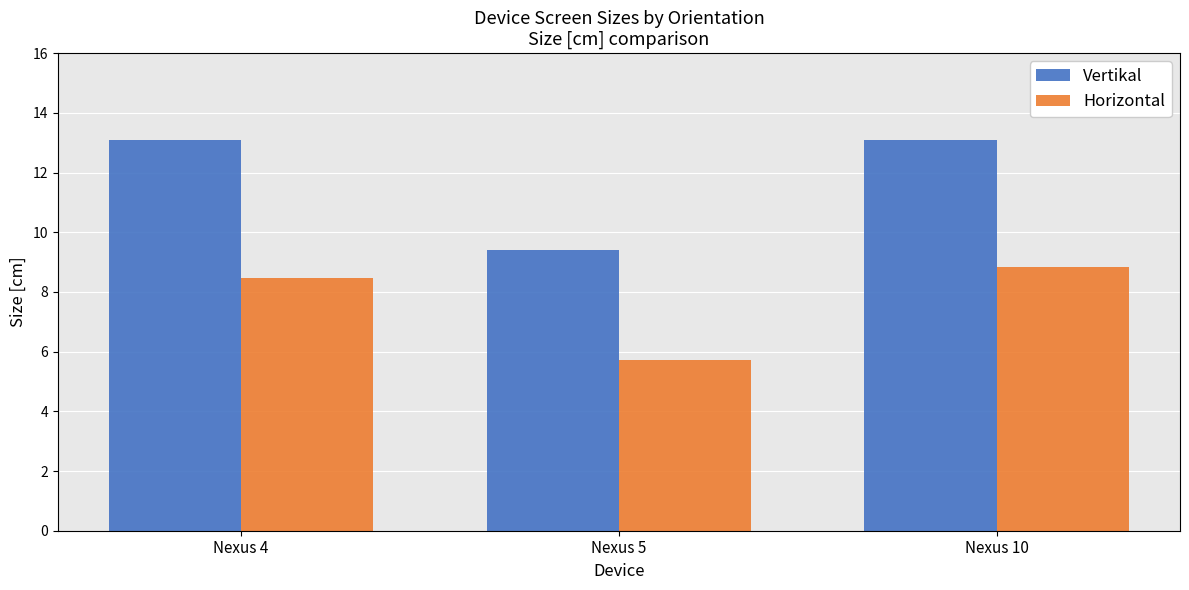

Reading right to left, transcribe all the data shown in this chart.

Vertikal: 13.1	9.4	13.1
Horizontal: 8.8	5.7	8.5